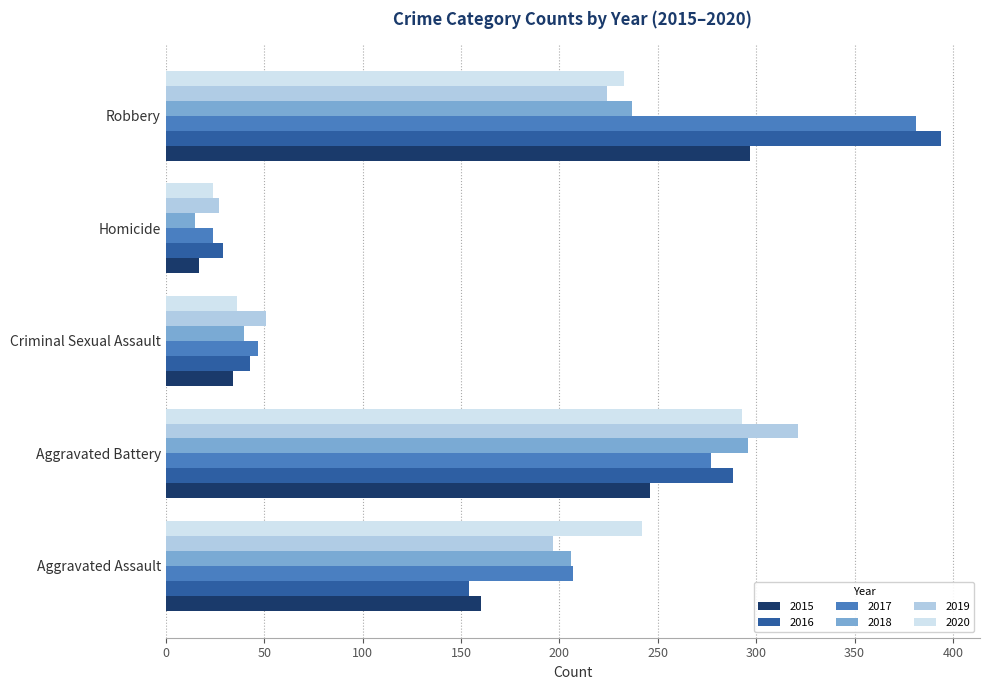

True or false: 2020 has a value of 293 at Aggravated Battery.

True